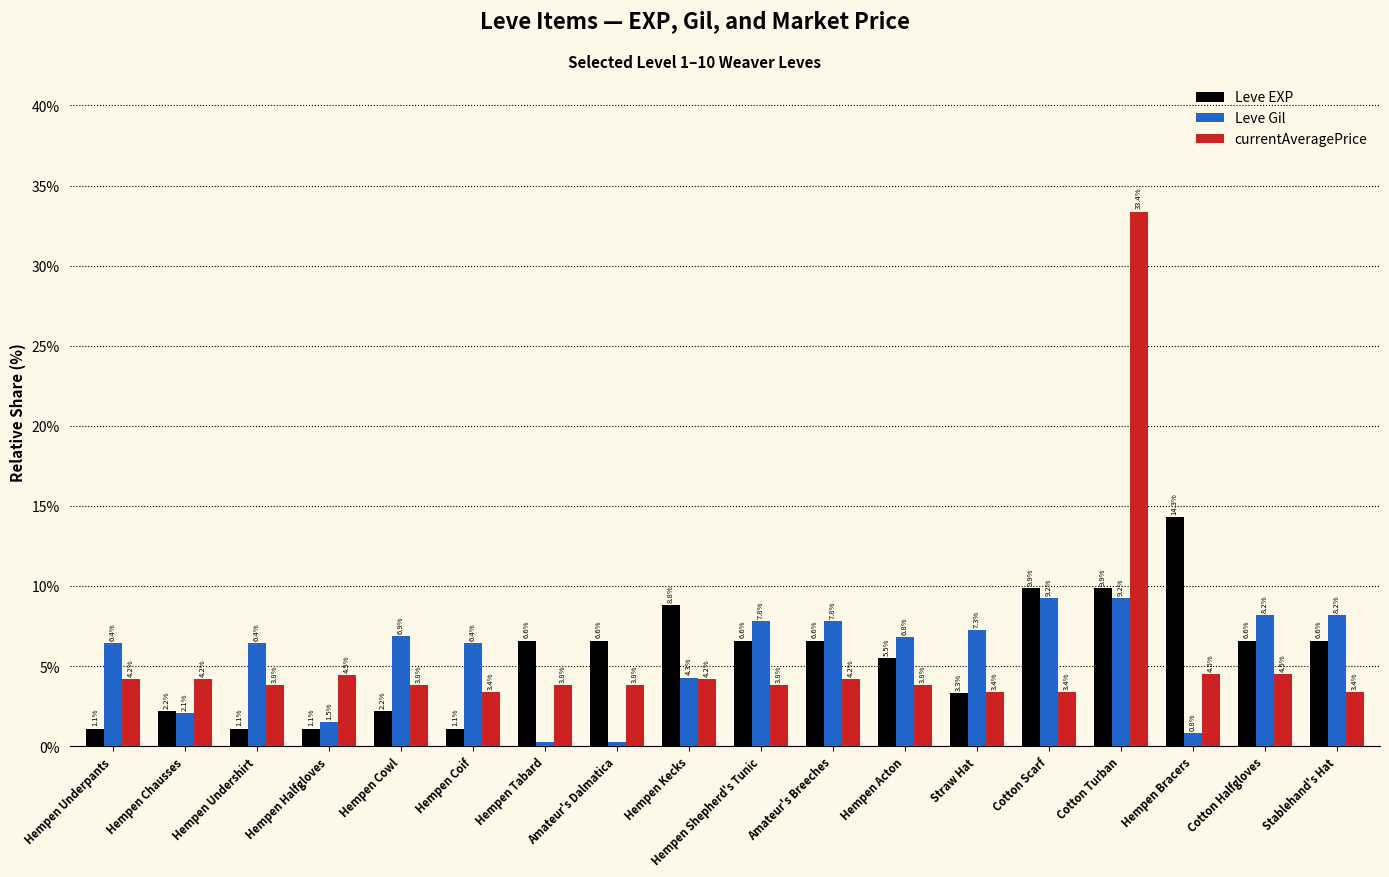

What is the sum of the Leve EXP values at Cotton Halfgloves and Amateur's Dalmatica?

13.2